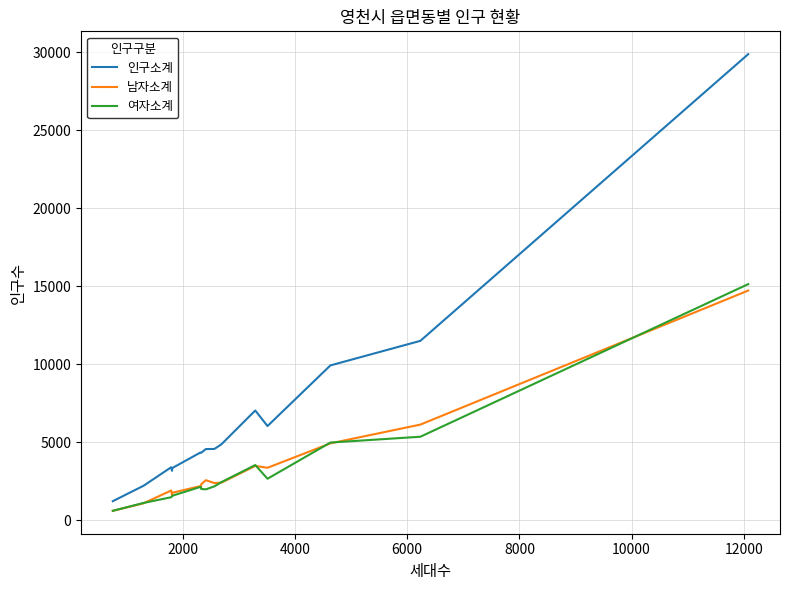

True or false: 인구소계 and 남자소계 intersect in this chart.

False